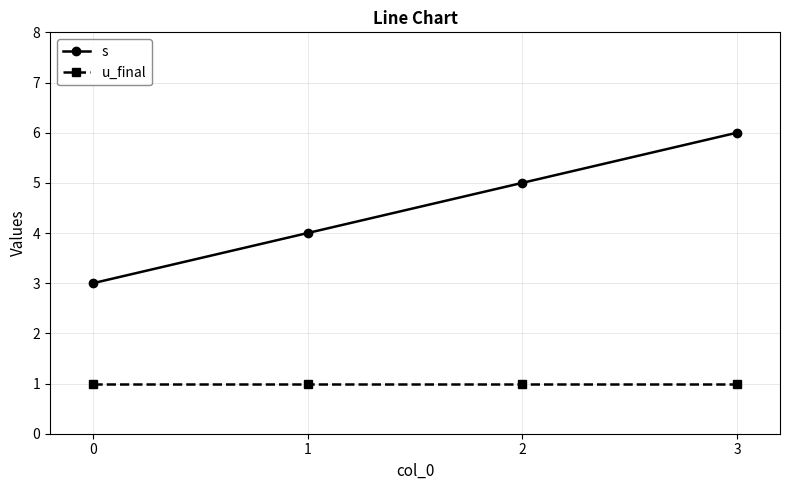

Reading right to left, extract all data points from this chart.

s: 6	5	4	3
u_final: 1	1	1	1